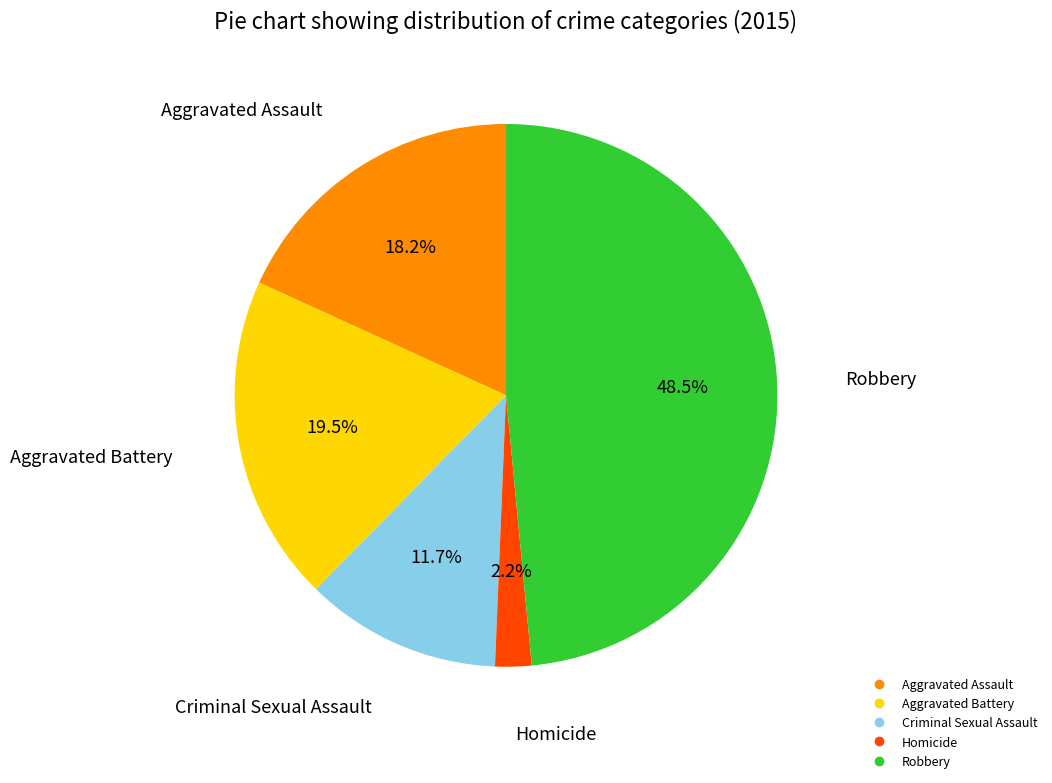

True or false: Aggravated Assault accounts for 18% of the total.

True